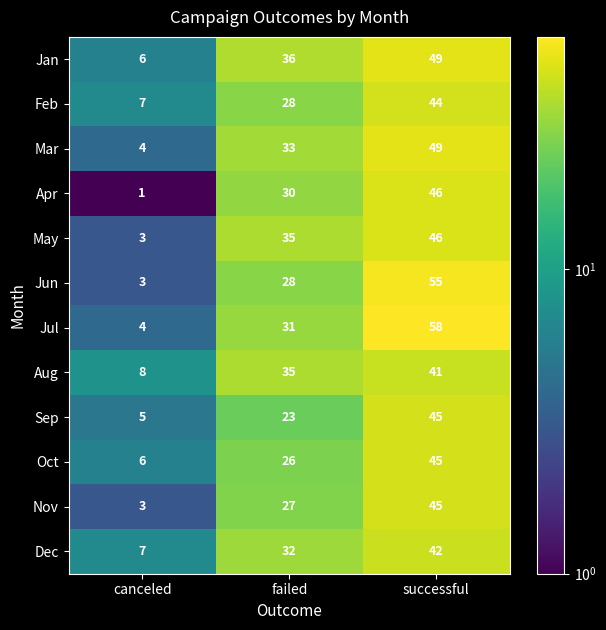

What is the sum of all Sep values?

73